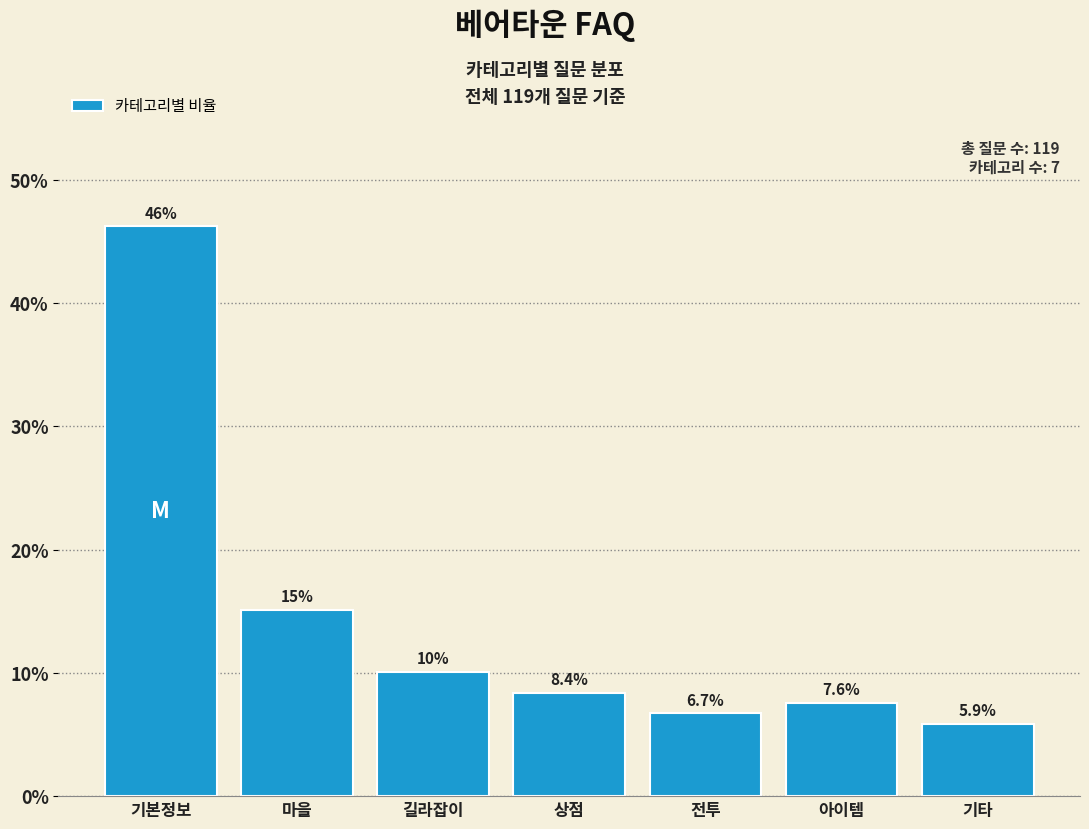

Reading left to right, list all the values displayed in this chart.

기본정보=46.2	마을=15.1	길라잡이=10.1	상점=8.4	전투=6.7	아이템=7.6	기타=5.9